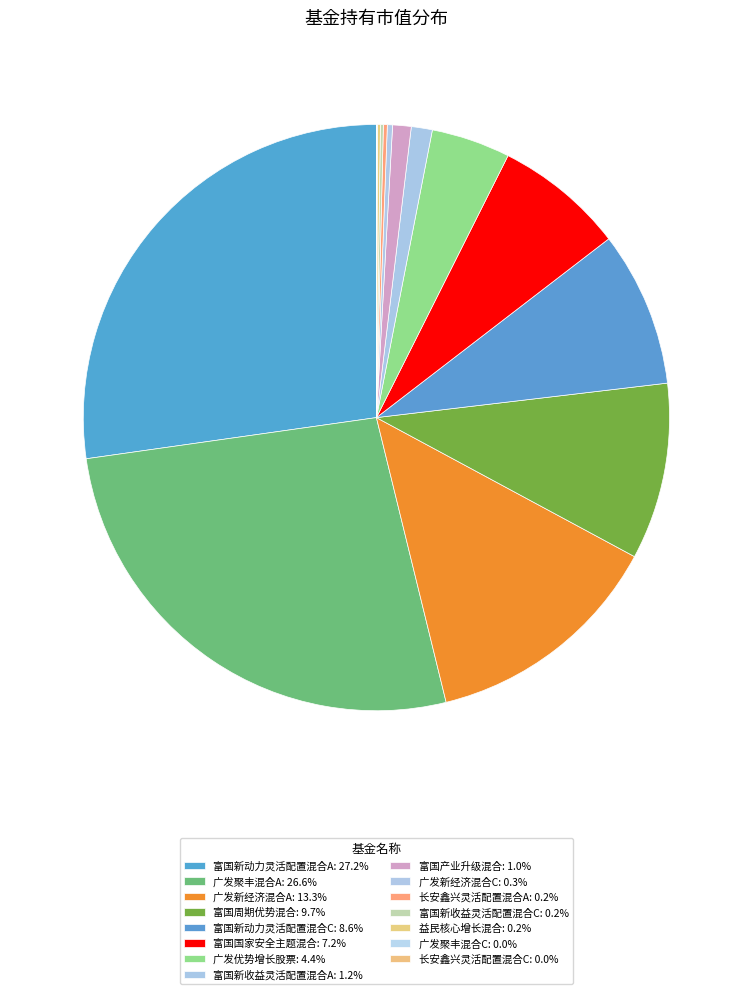

Which slice is the largest?

富国新动力灵活配置混合A